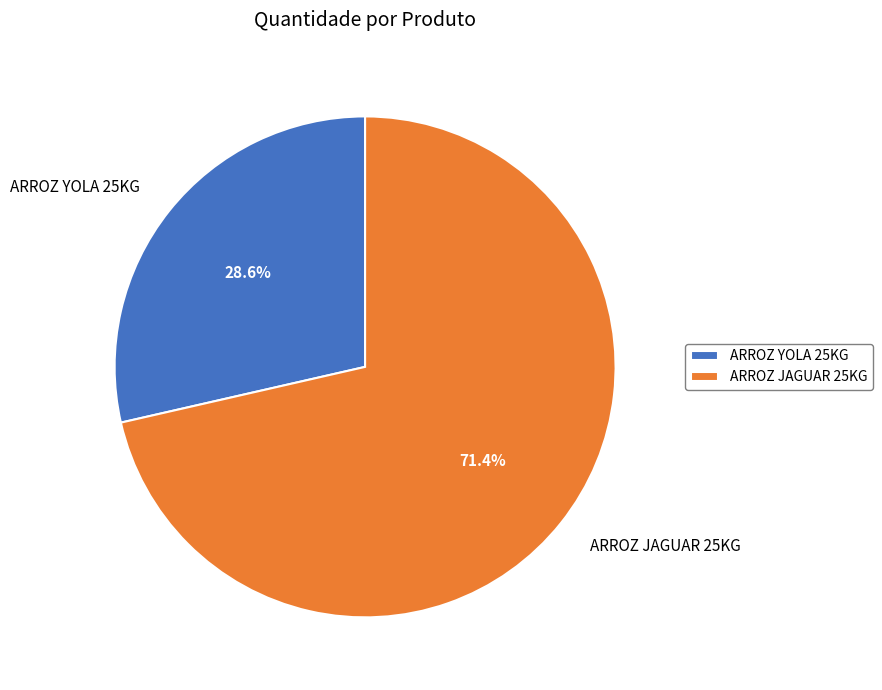

Rank the categories by value from lowest to highest.

ARROZ YOLA 25KG, ARROZ JAGUAR 25KG